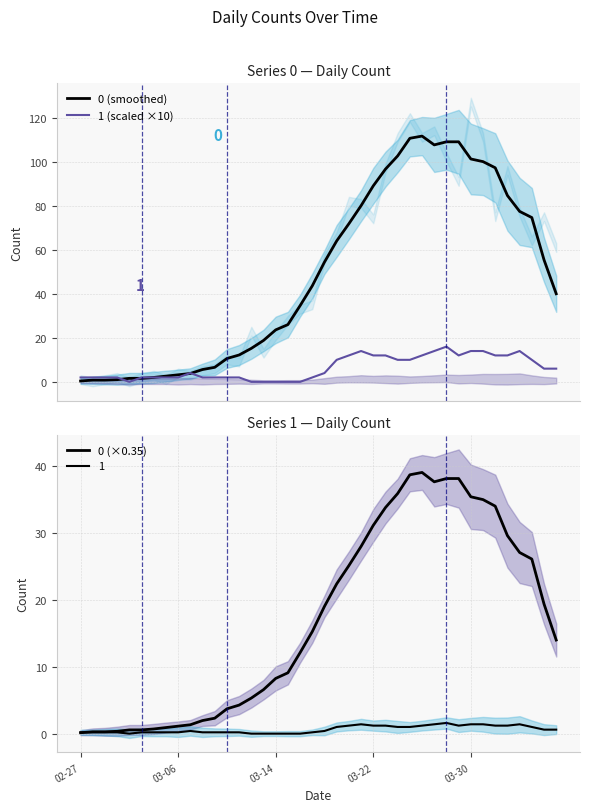

Does the chart have visible grid lines?

Yes